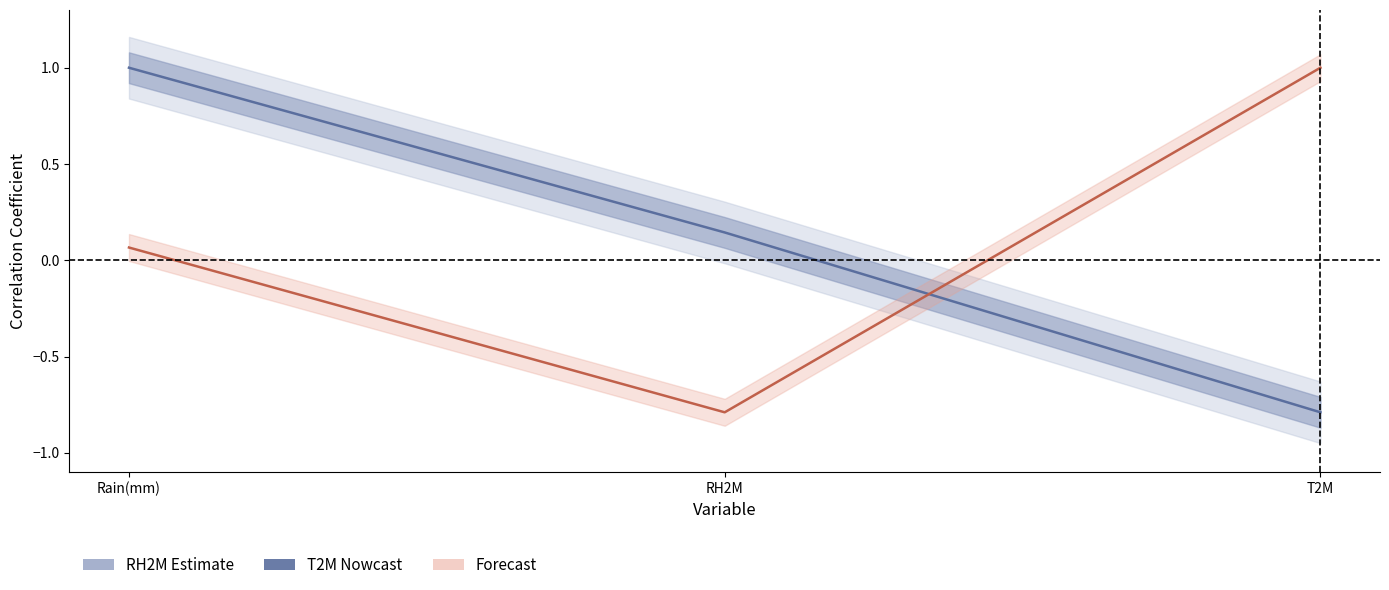

How many values in T2M are below zero?

1